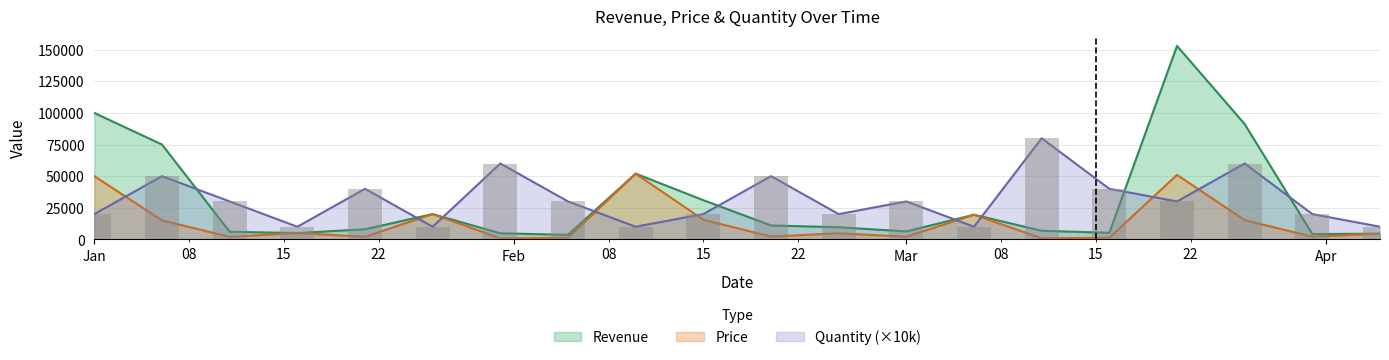

What position from the left is 2024-04-05?

20